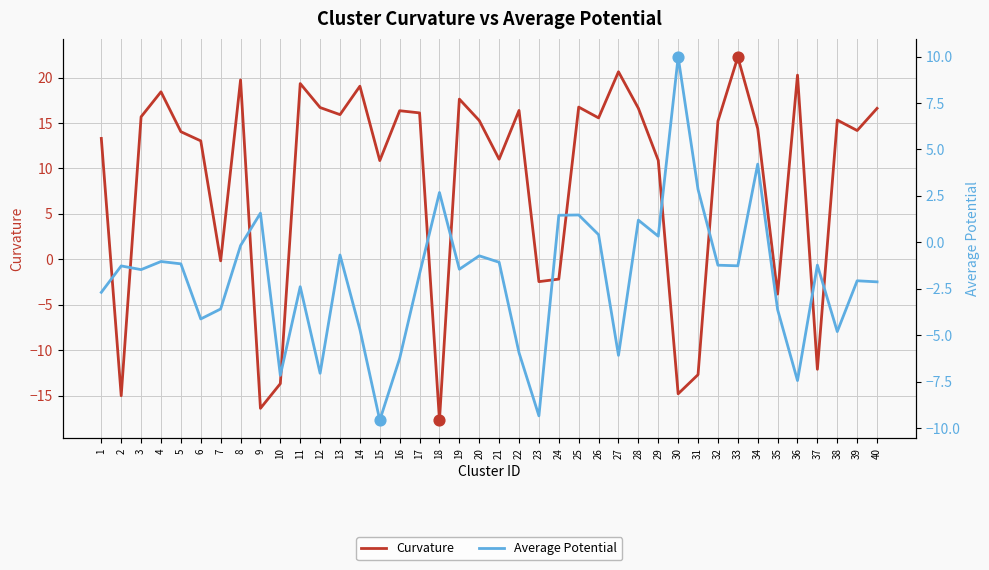

At how many categories does at least one series exceed 9?

30